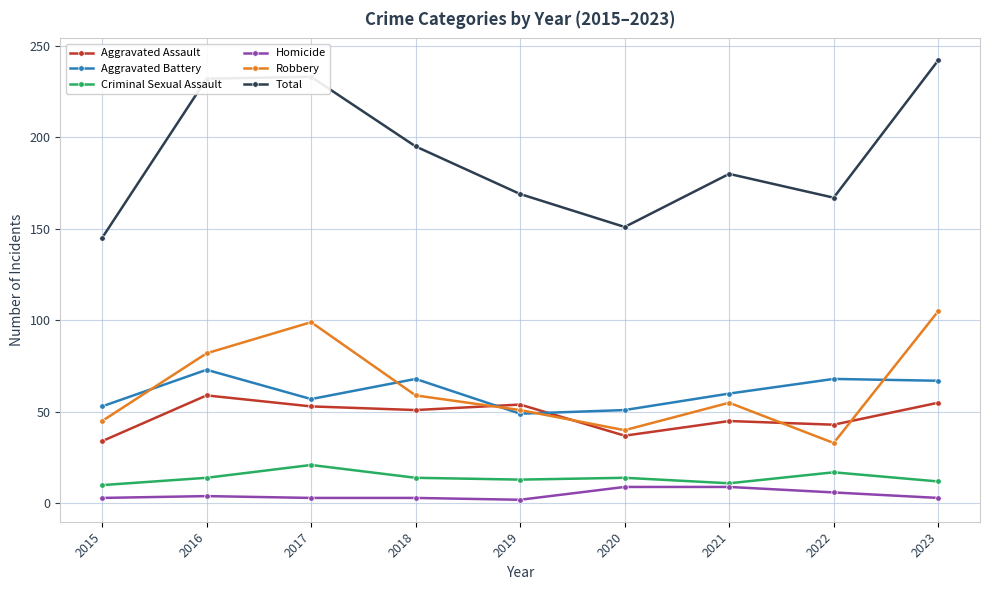

How many data points in Aggravated Battery are less than 60?

4